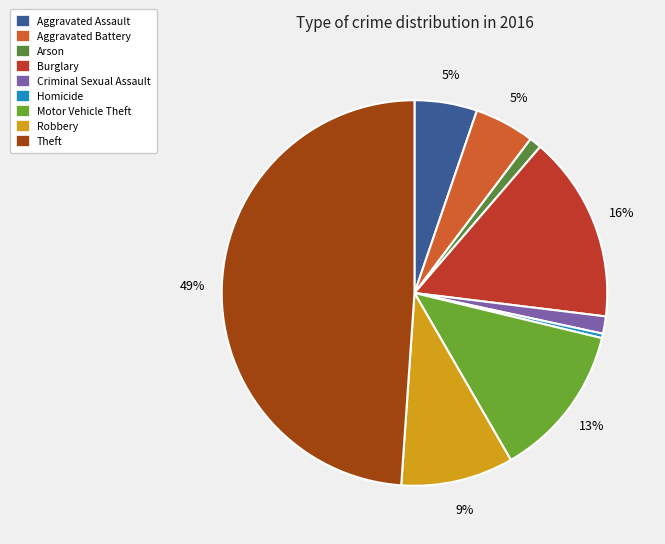

True or false: Criminal Sexual Assault accounts for 11% of the total.

False